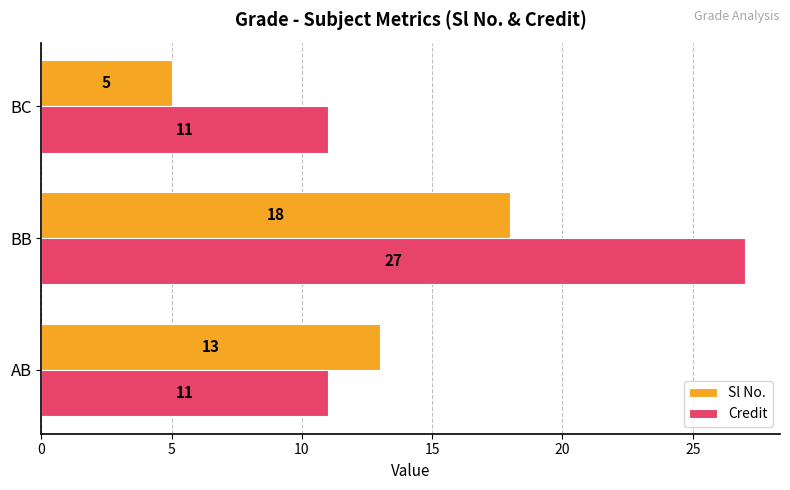

List the series in order of their peak value, highest first.

Credit, Sl No.